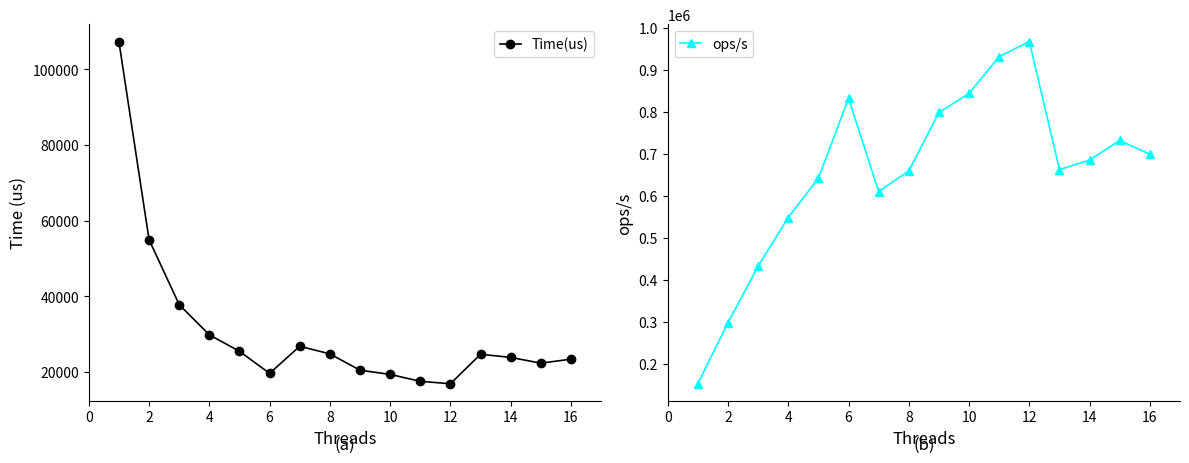

True or false: Time(us) and ops/s intersect in this chart.

False